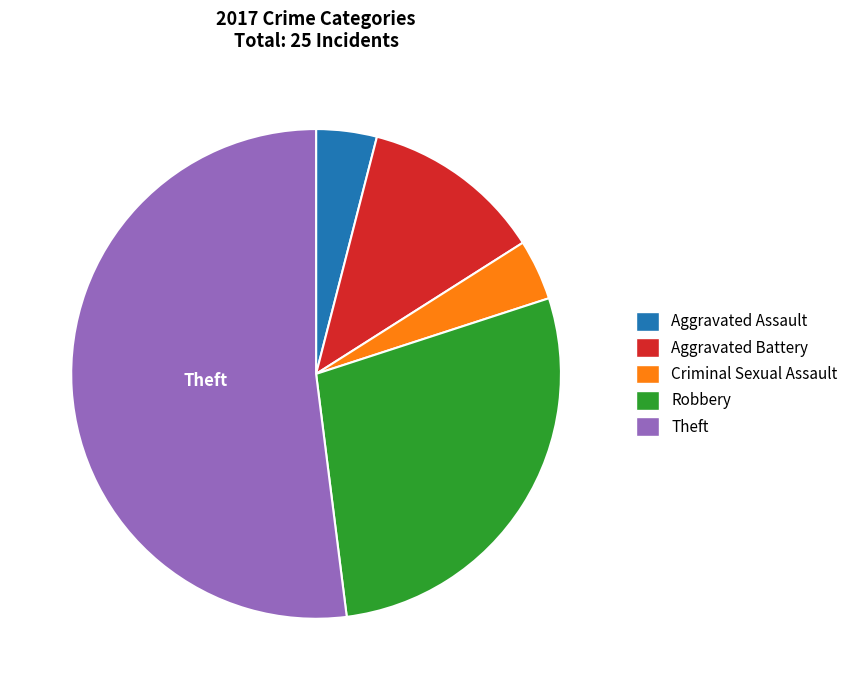

What is the ratio of the value at Criminal Sexual Assault to the value at Robbery?

0.1